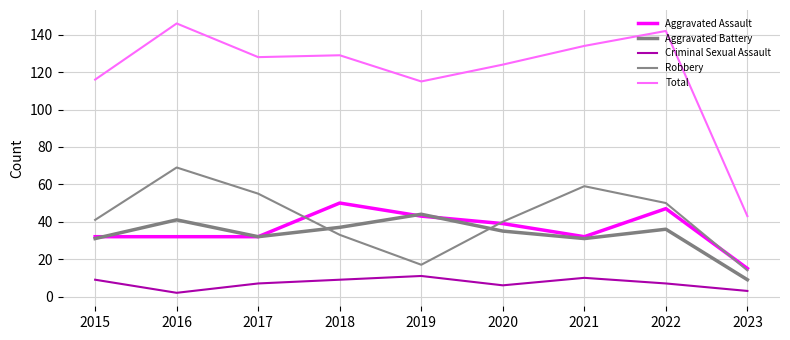

What is the approximate value of Aggravated Battery at 2017?

32